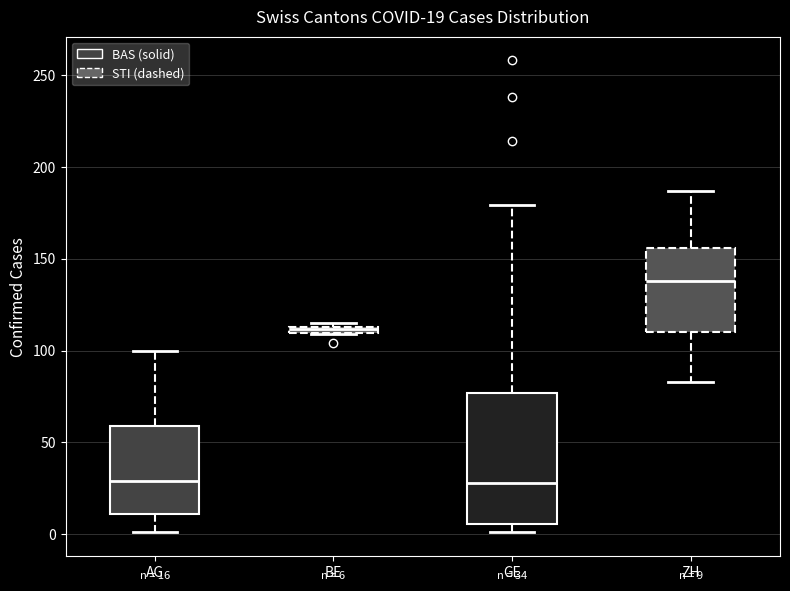

Which box is the tallest, from its lower edge to its upper edge?

GE